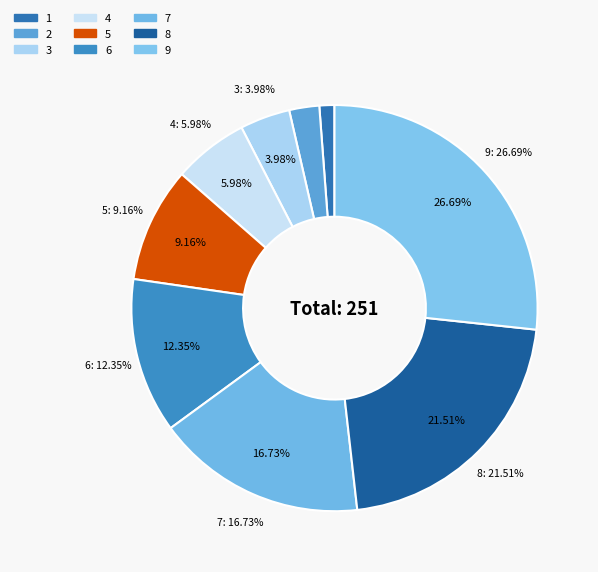

How many slices are in this pie chart?

9